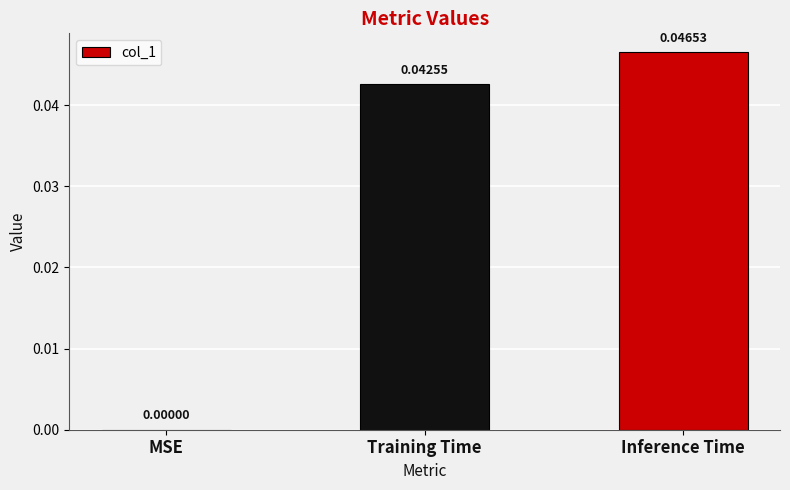

At which label is the value closest to 0?

MSE